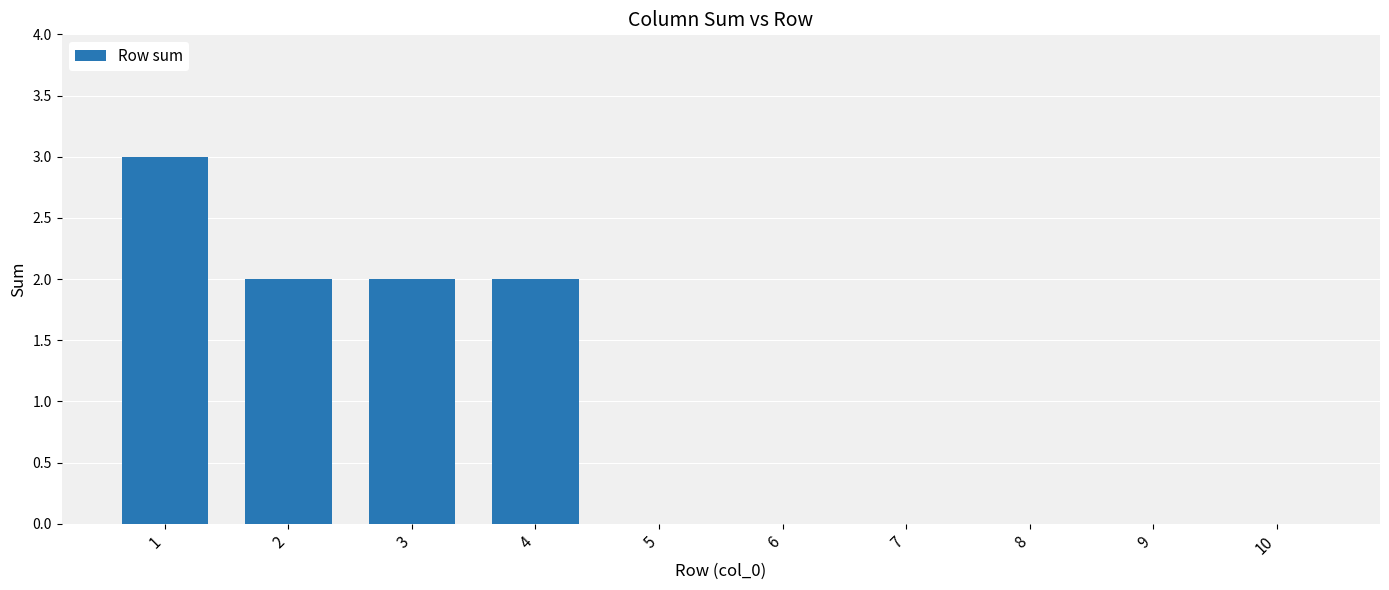

The value at 9 is 0. True or false?

True